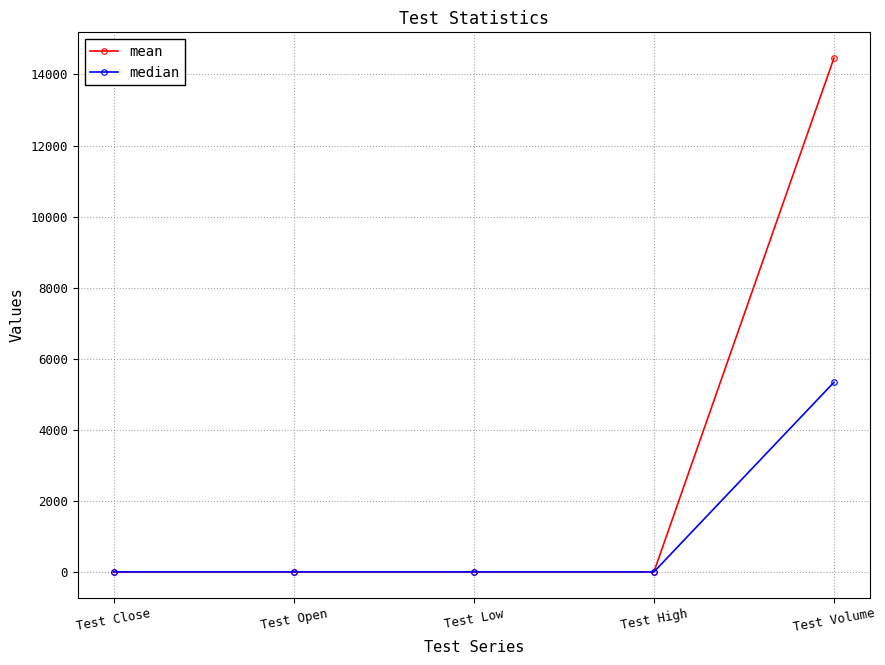

What is the spread (max minus min) of values at Test Volume?

9114.8